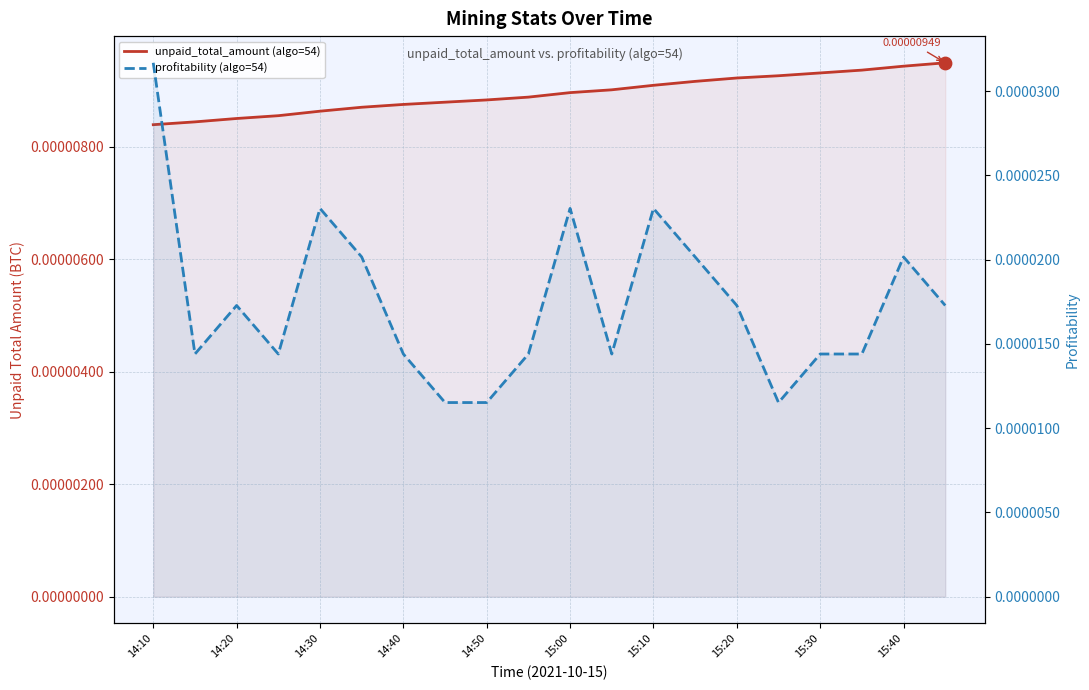

Which series contains the highest Y value?

profitability (algo=54)